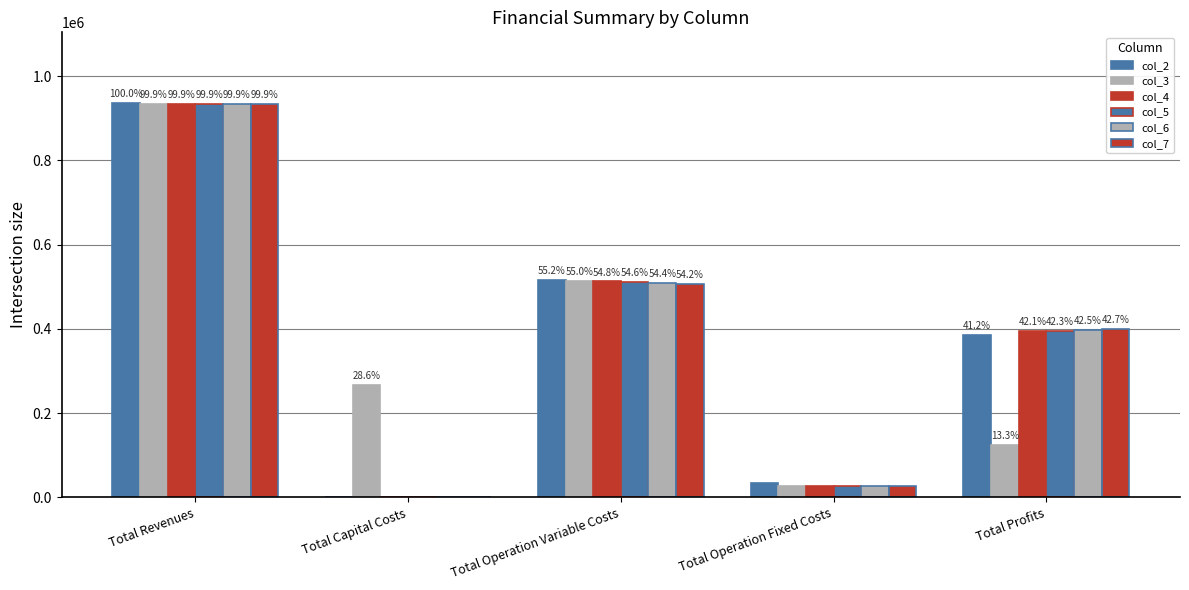

Does the chart contain stacked bars?

No